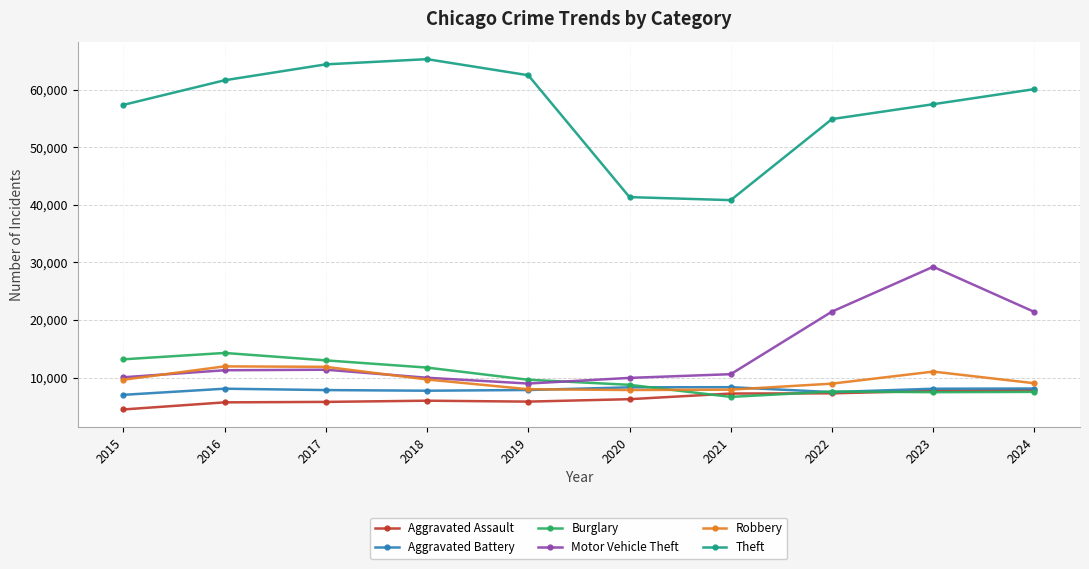

What is the sum of all Burglary values?

99882